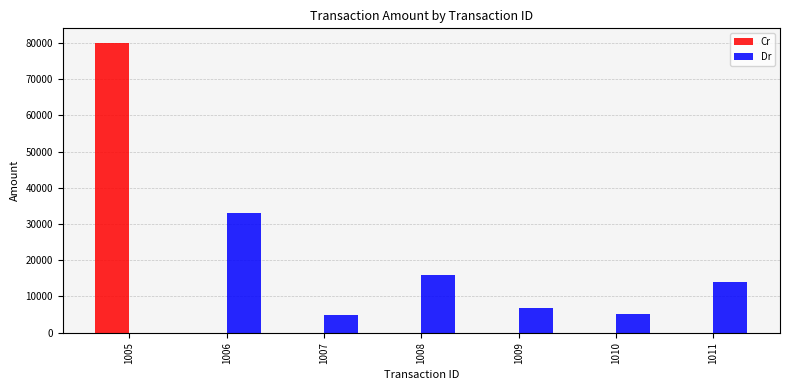

Is the value of Cr at 1009 greater than the value of Dr at 1010?

No